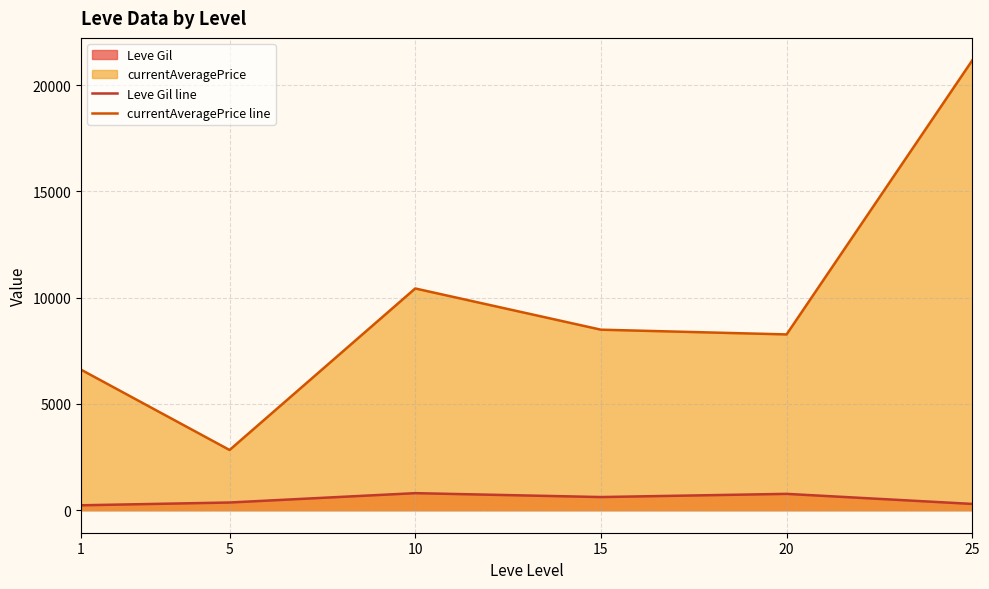

How many interior local peaks does the currentAveragePrice line series have?

1